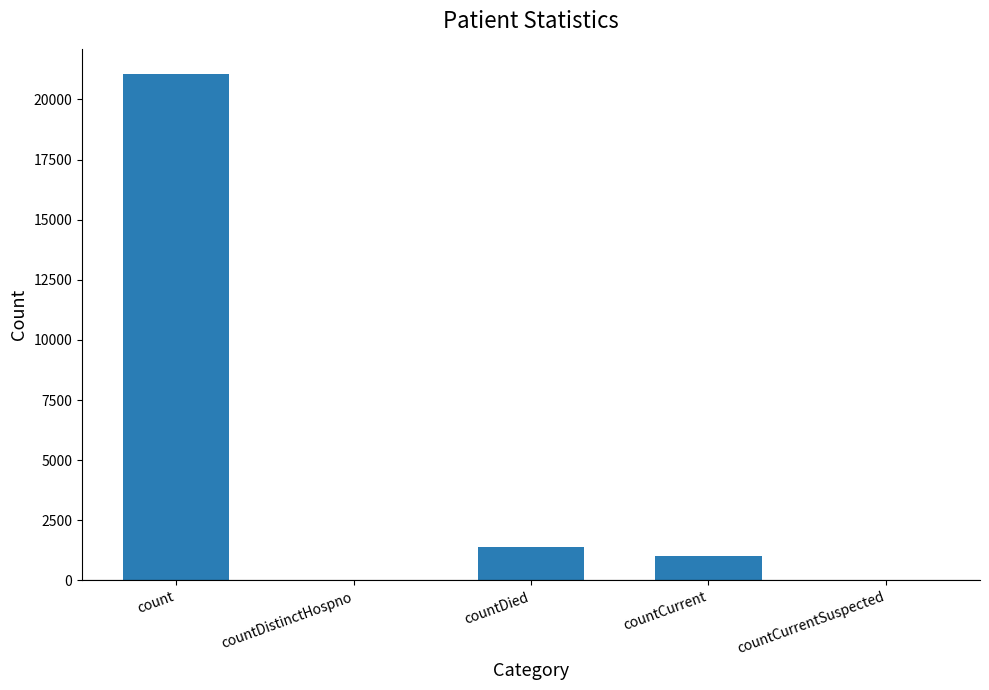

Which category has the highest value across all series?

count